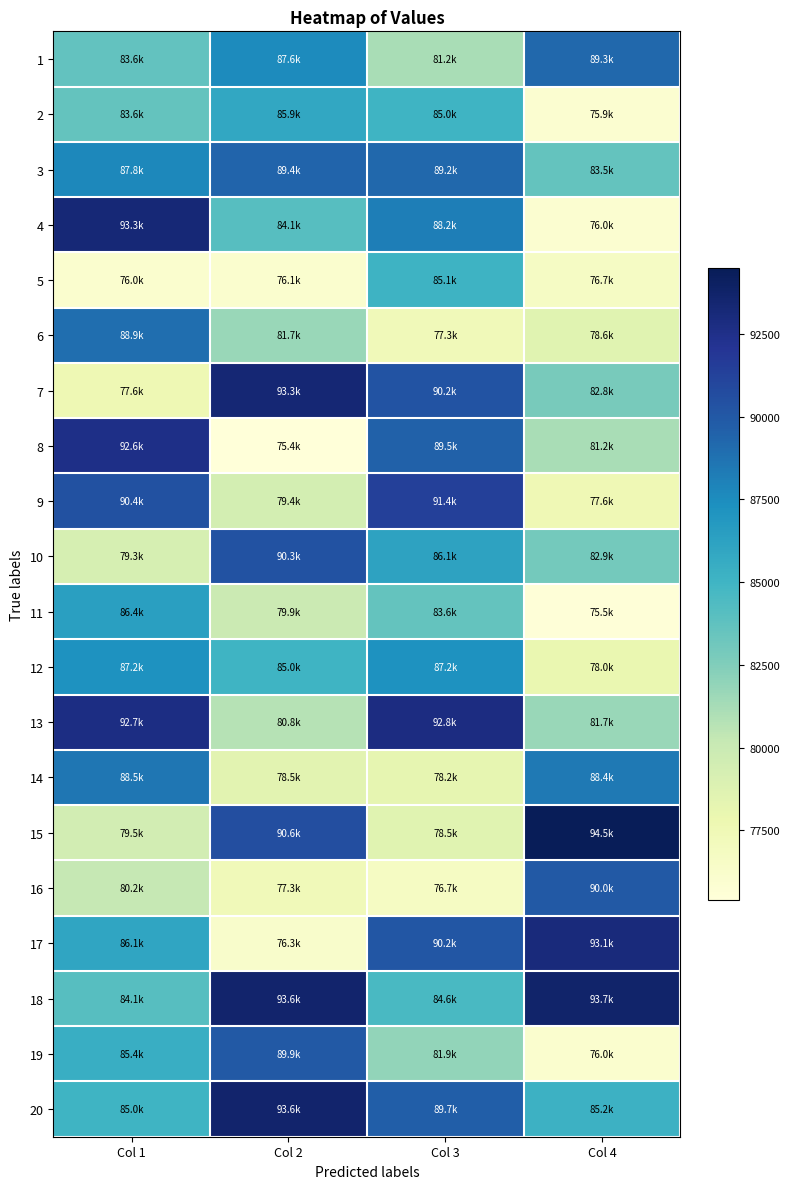

Reading right to left, transcribe all the data shown in this chart.

1: Col 4=89264.4	Col 3=81213.1	Col 2=87581.5	Col 1=83609.2
2: Col 4=75942.2	Col 3=85038.2	Col 2=85884.9	Col 1=83586.4
3: Col 4=83544.3	Col 3=89217.3	Col 2=89393.2	Col 1=87765.2
4: Col 4=75992.9	Col 3=88195.0	Col 2=84120.1	Col 1=93266.3
5: Col 4=76653.9	Col 3=85140.5	Col 2=76064.7	Col 1=76041.3
6: Col 4=78585.1	Col 3=77282.4	Col 2=81721.7	Col 1=88932.8
7: Col 4=82847.1	Col 3=90249.1	Col 2=93308.1	Col 1=77629.3
8: Col 4=81220.6	Col 3=89499.8	Col 2=75411.1	Col 1=92602.4
9: Col 4=77551.3	Col 3=91418.1	Col 2=79380.7	Col 1=90427.8
10: Col 4=82941.6	Col 3=86138.5	Col 2=90318.4	Col 1=79261.9
11: Col 4=75541.4	Col 3=83587.6	Col 2=79911.7	Col 1=86372.7
12: Col 4=78008.0	Col 3=87227.6	Col 2=85027.7	Col 1=87195.4
13: Col 4=81686.5	Col 3=92799.7	Col 2=80774.2	Col 1=92746.9
14: Col 4=88402.2	Col 3=78204.0	Col 2=78513.5	Col 1=88528.9
15: Col 4=94480.3	Col 3=78540.1	Col 2=90593.1	Col 1=79497.3
16: Col 4=89993.7	Col 3=76699.8	Col 2=77296.3	Col 1=80209.6
17: Col 4=93057.1	Col 3=90158.6	Col 2=76271.5	Col 1=86056.4
18: Col 4=93687.3	Col 3=84636.7	Col 2=93600.5	Col 1=84073.0
19: Col 4=76008.6	Col 3=81900.0	Col 2=89938.1	Col 1=85397.3
20: Col 4=85202.3	Col 3=89663.9	Col 2=93600.5	Col 1=85034.9